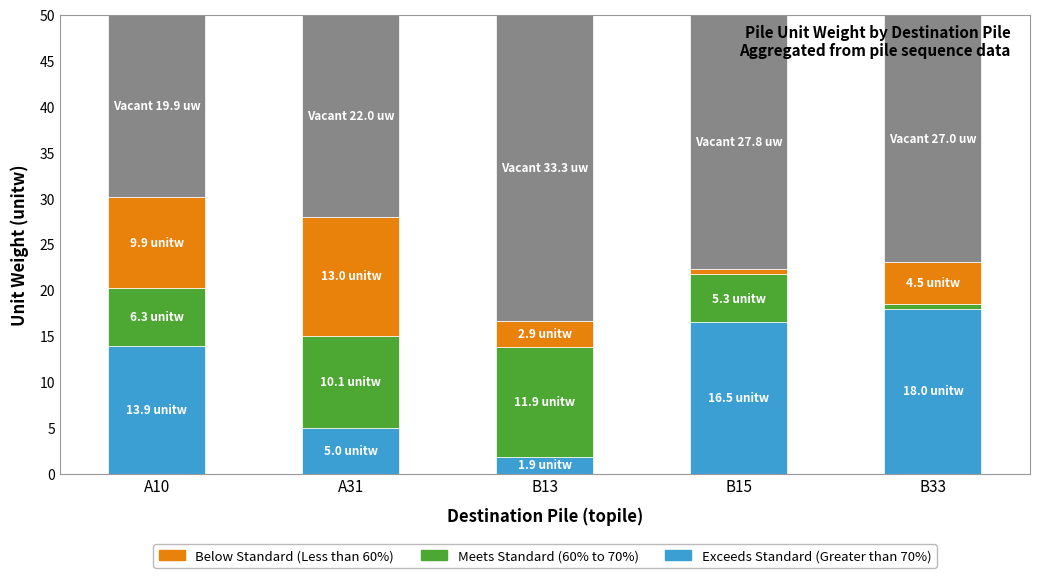

How many groups of bars are there?

5